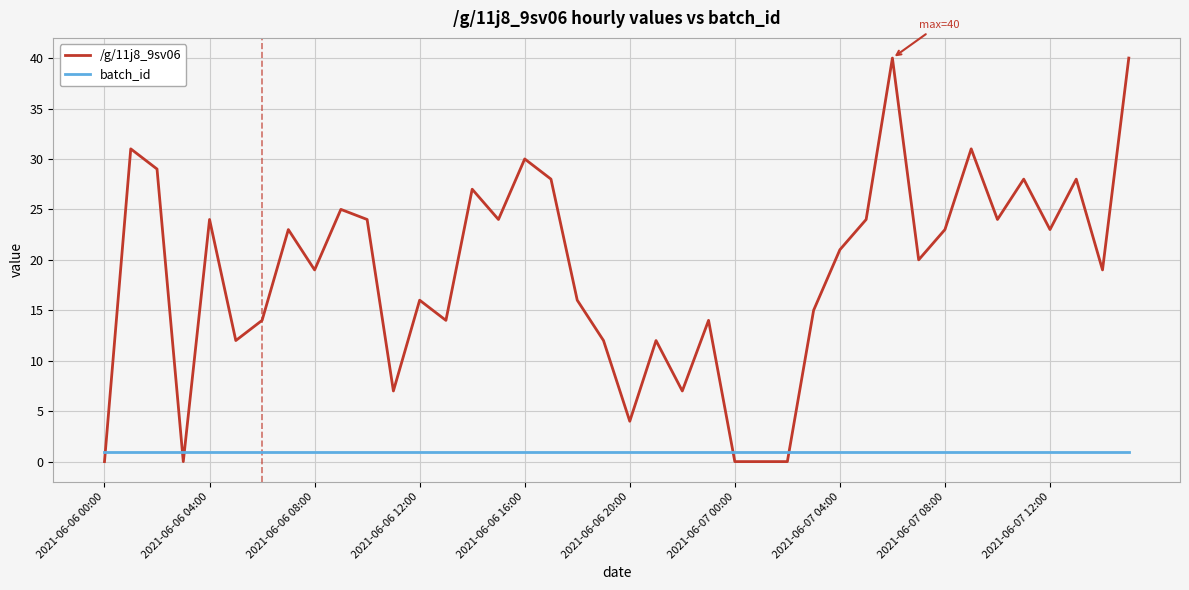

What is the highest value of the /g/11j8_9sv06 series?

40